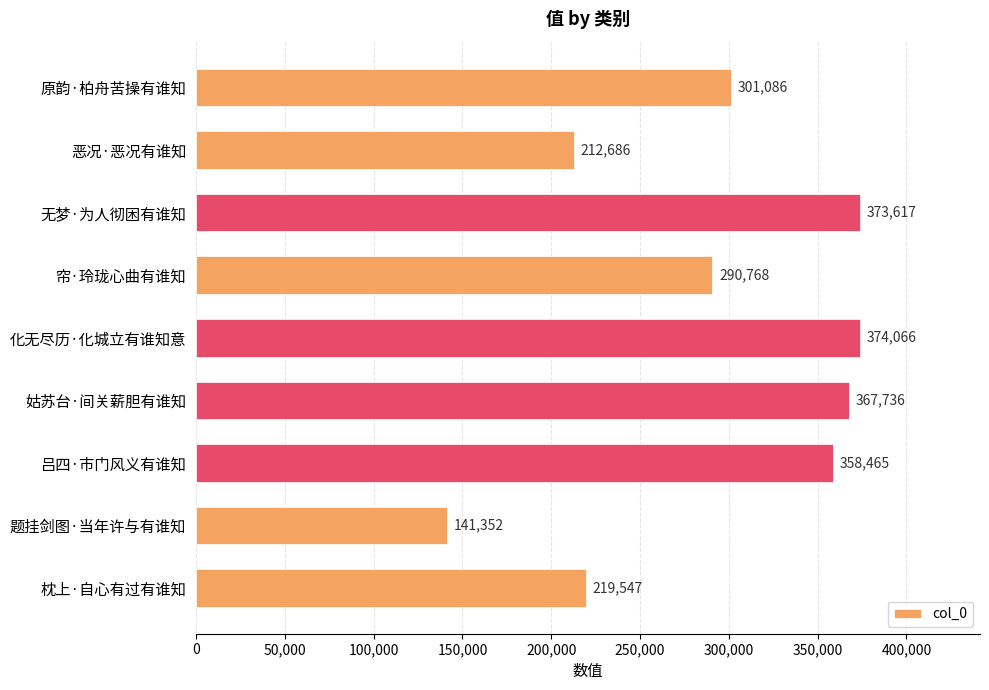

What position from the top is 帘·玲珑心曲有谁知?

4